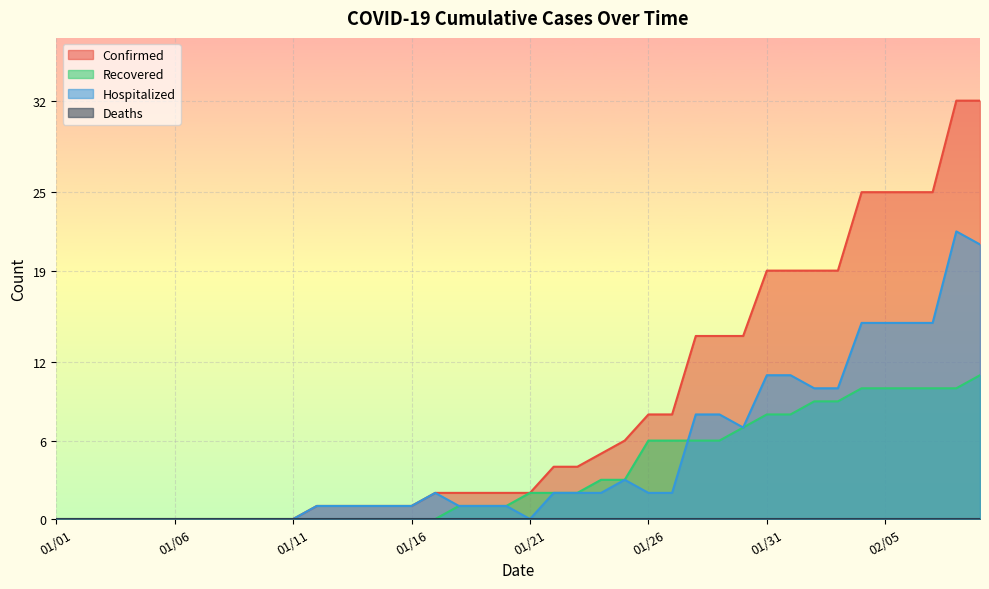

True or false: Recovered and Hospitalized intersect in this chart.

True